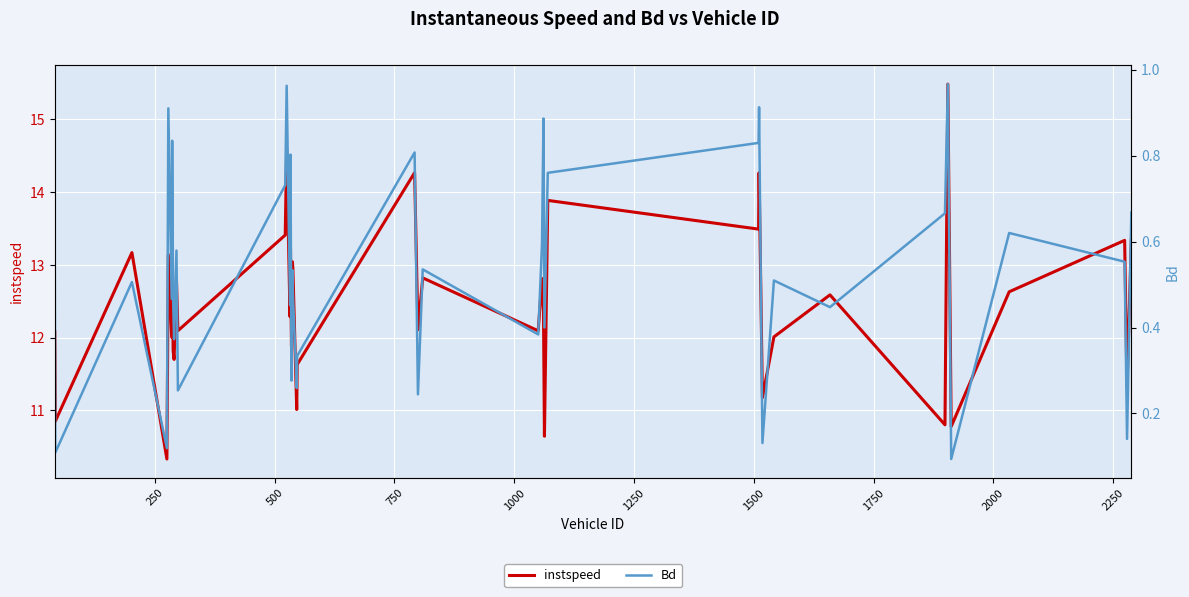

What is the minimum value for instspeed?

10.3